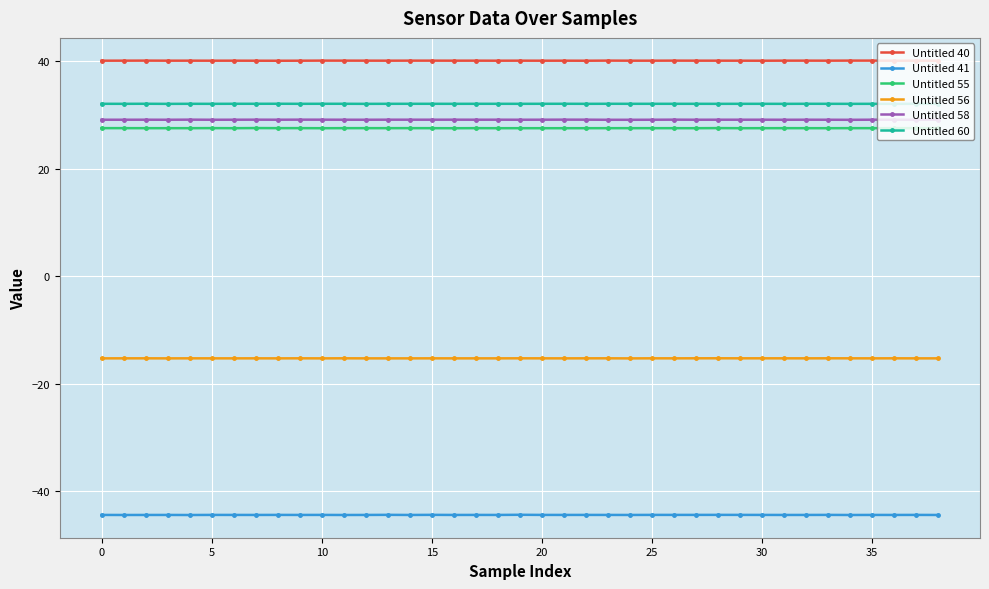

True or false: Untitled 56 and Untitled 60 cross at least once.

False